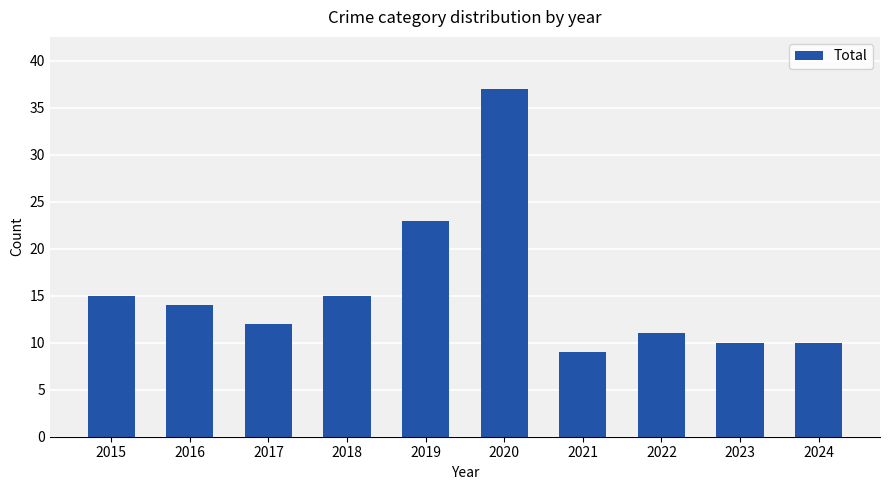

Between 2015 and 2020, which is larger?

2020